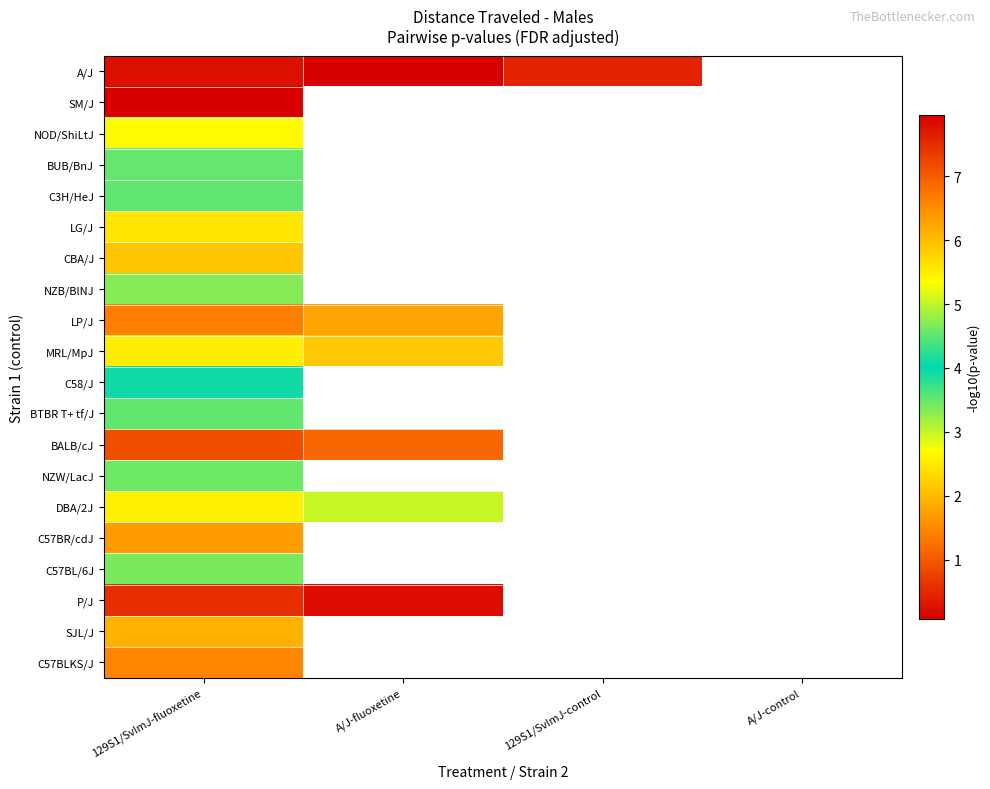

What is the highest value of the LP/J series?

1.8